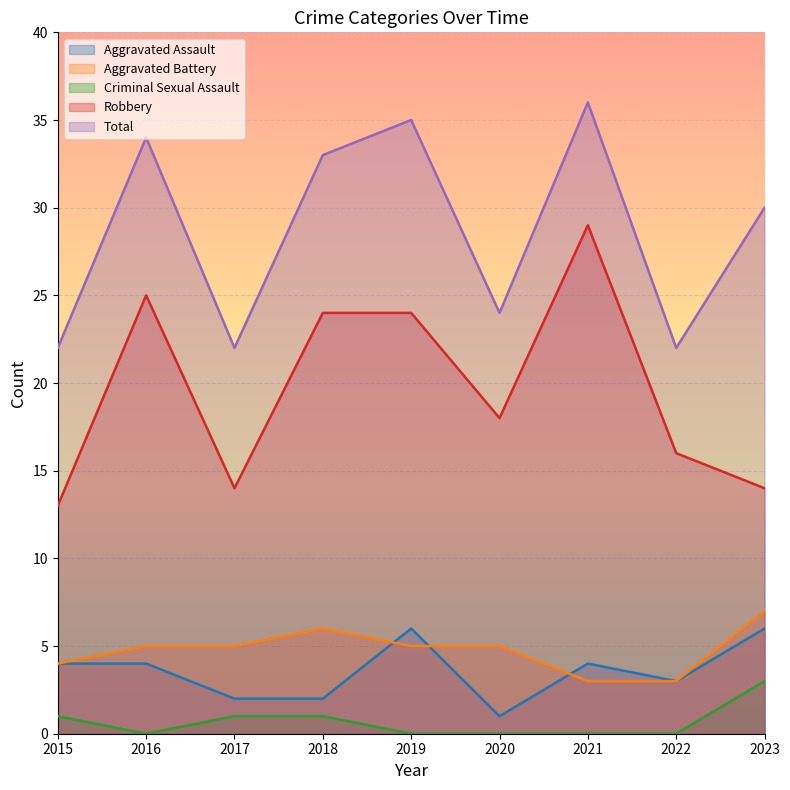

What is the value of the Robbery point at the 2nd from the left?

25